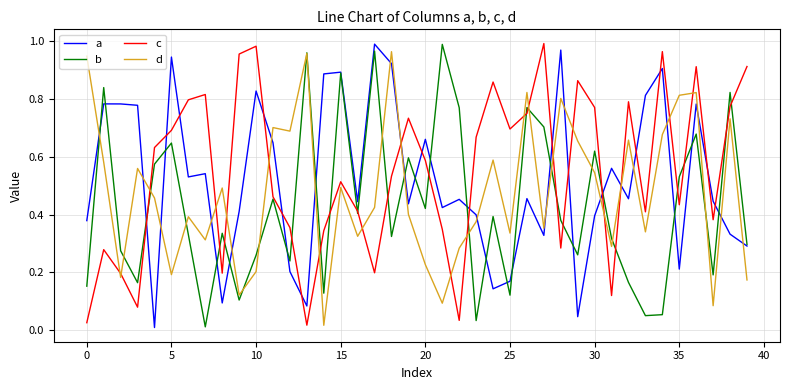

True or false: d and a intersect in this chart.

True